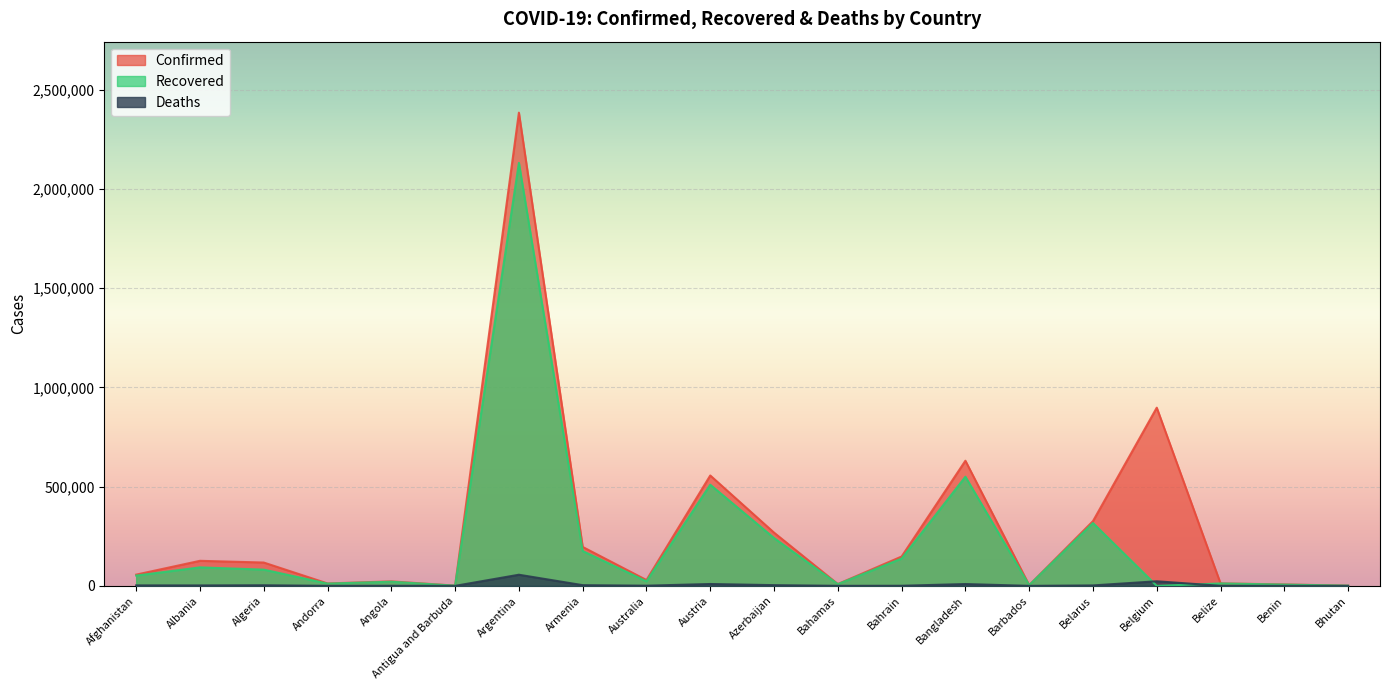

What is the highest value of the Recovered series?

2130640